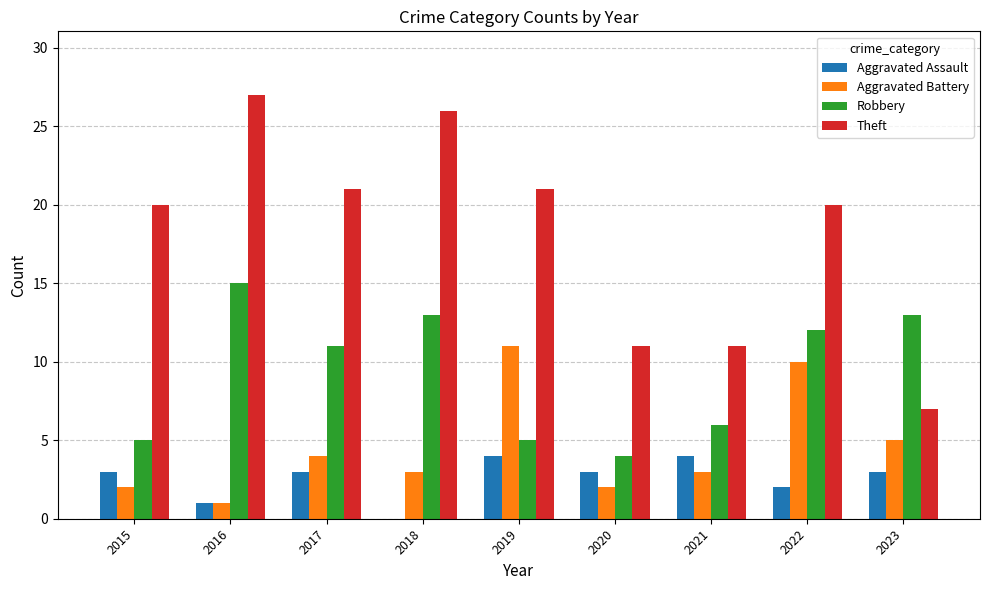

Which series has the largest total across all categories?

Theft